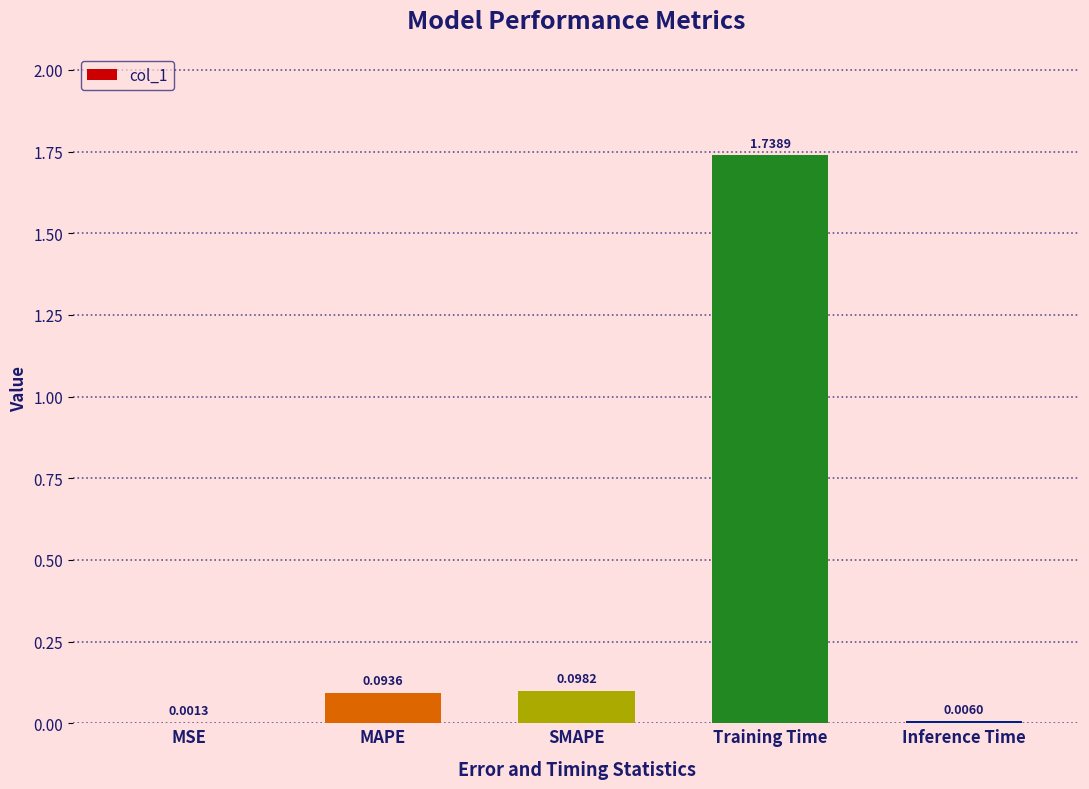

Which has a higher value, MAPE or MSE?

MAPE